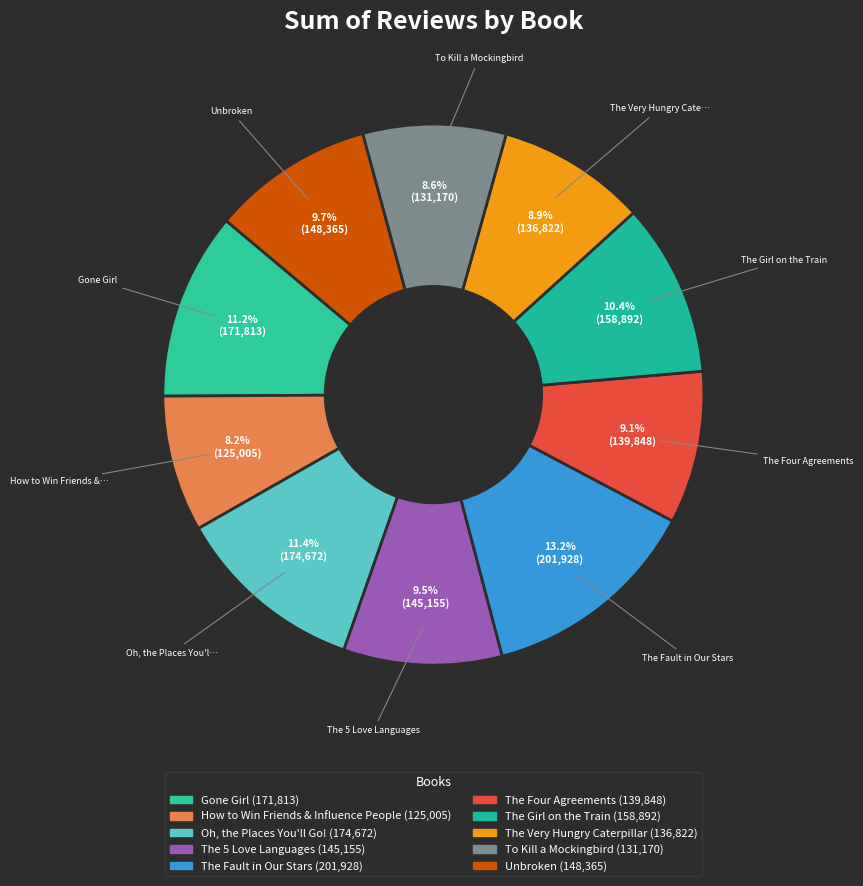

To the nearest percent, what portion does The 5 Love Languages represent?

9%